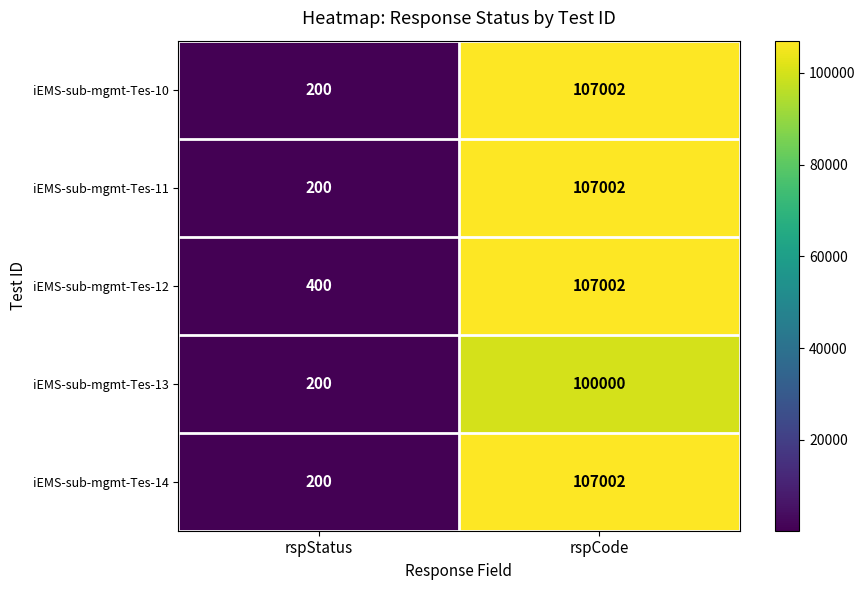

What is the difference between the highest and lowest values at rspStatus?

200